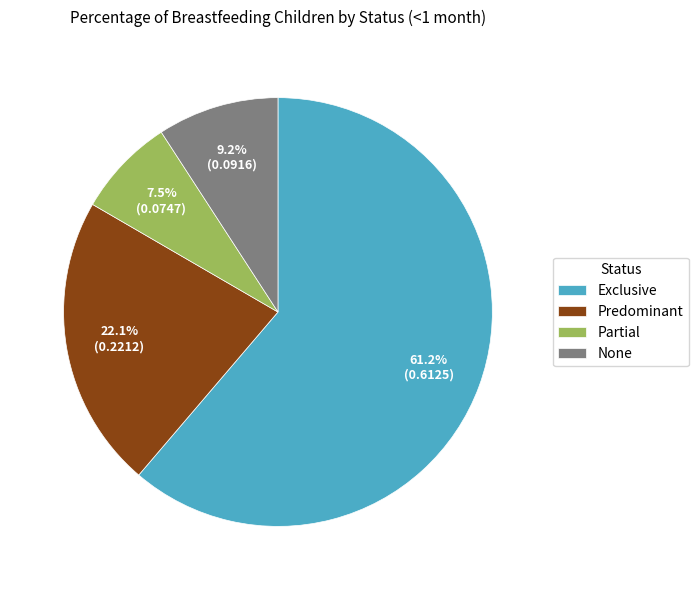

Which has a higher value, Partial or Predominant?

Predominant